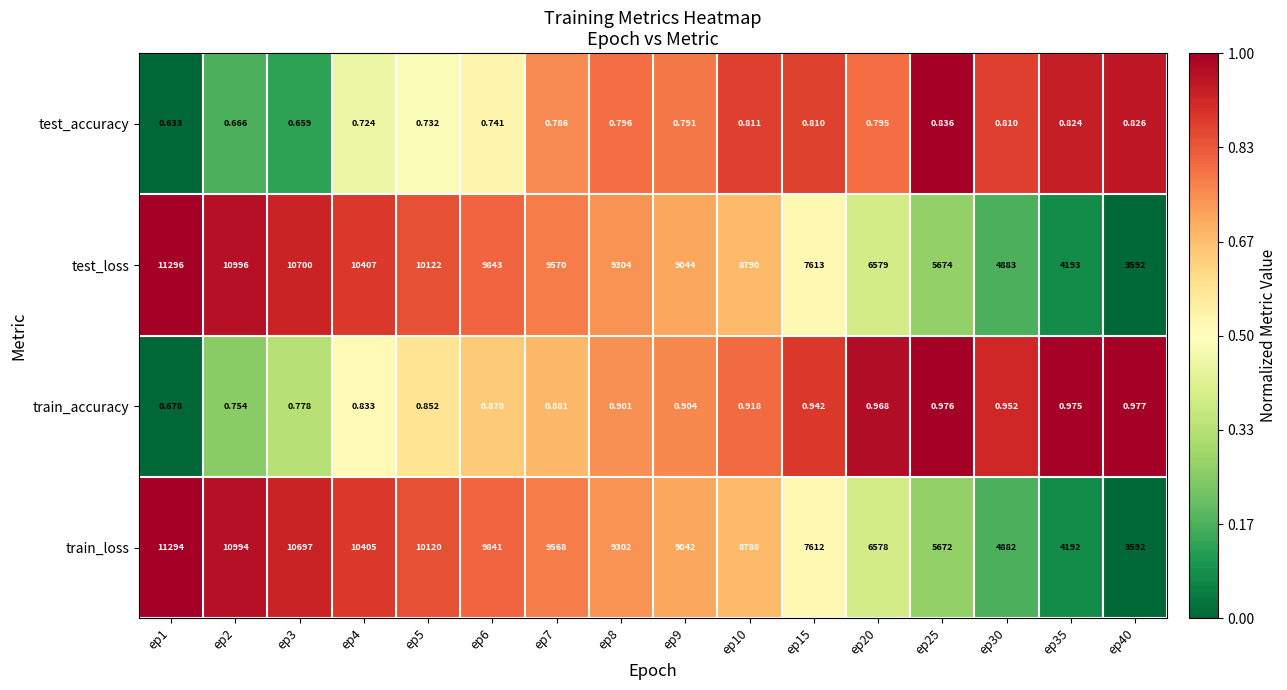

Rank the series at ep10 from highest to lowest value.

test_loss, train_loss, train_accuracy, test_accuracy